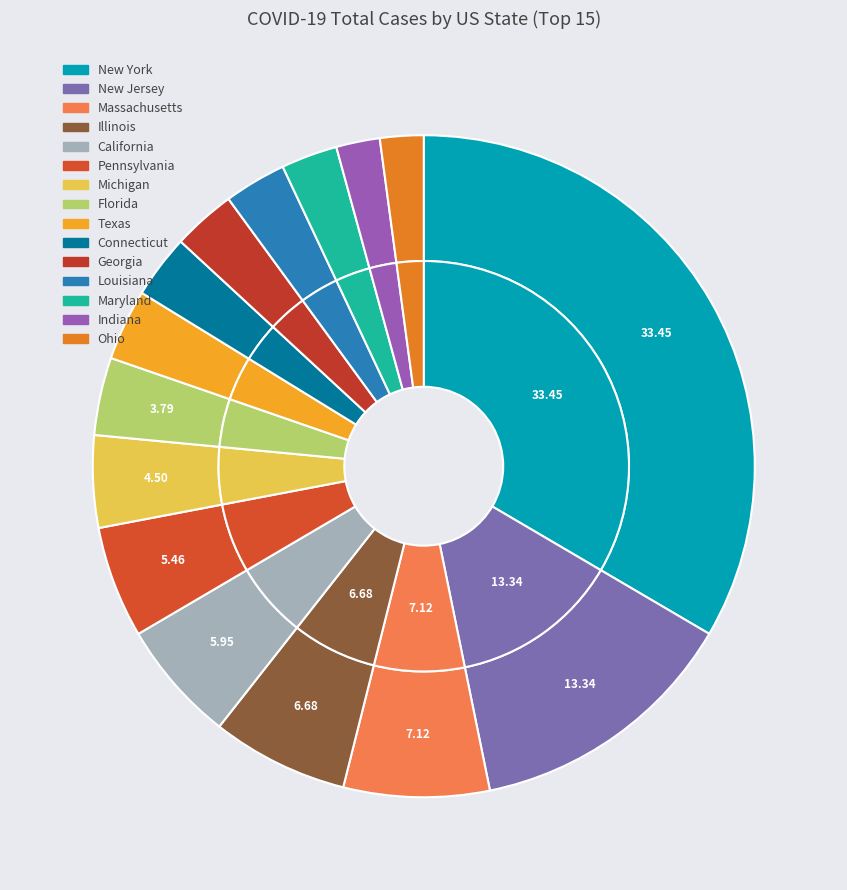

What percentage is NOT represented by Illinois?

93.3%